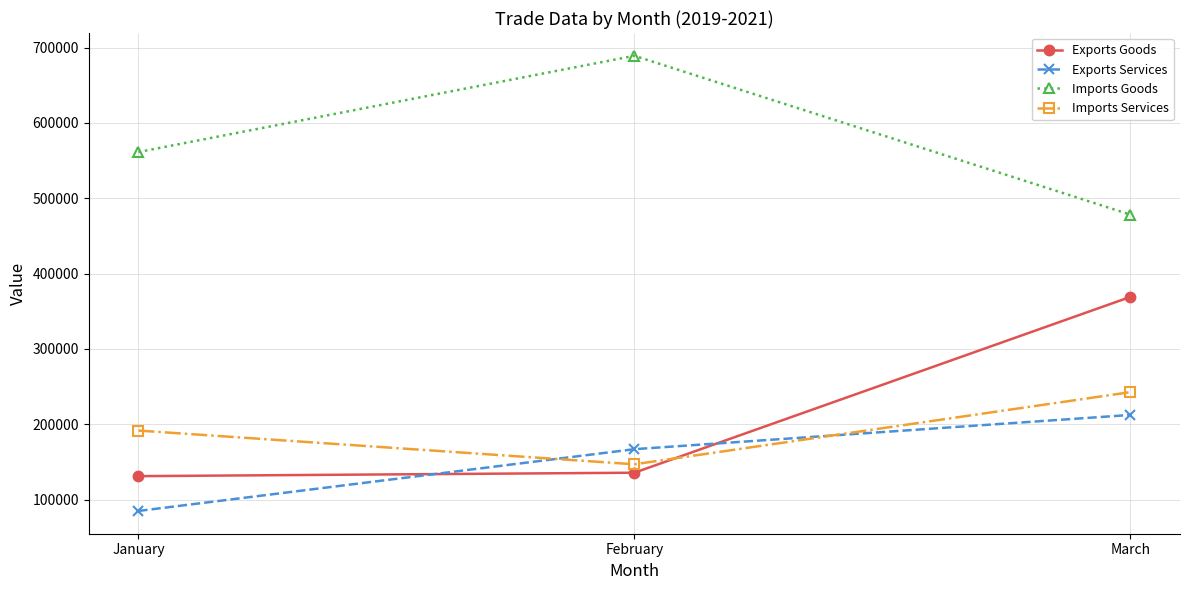

Which series has the widest spread of values?

Exports Goods